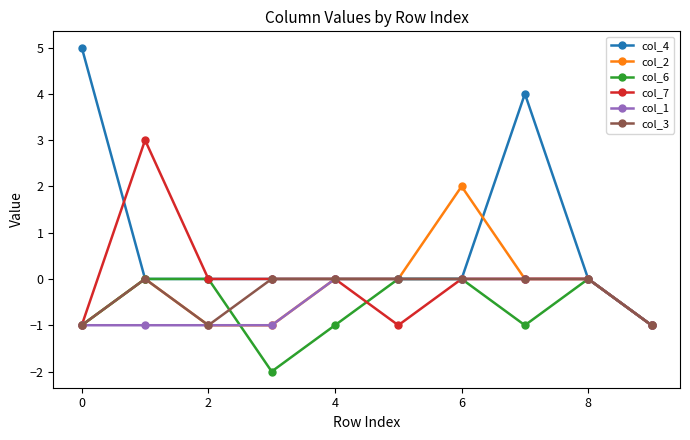

Which series has the largest total across all categories?

col_4